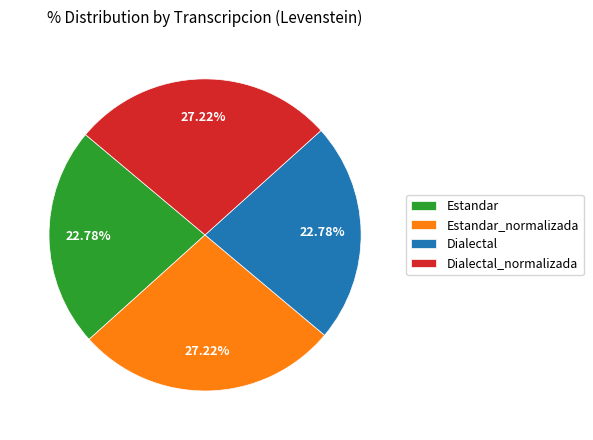

Approximately how many times larger is the value at Dialectal_normalizada compared to Dialectal?

1.2